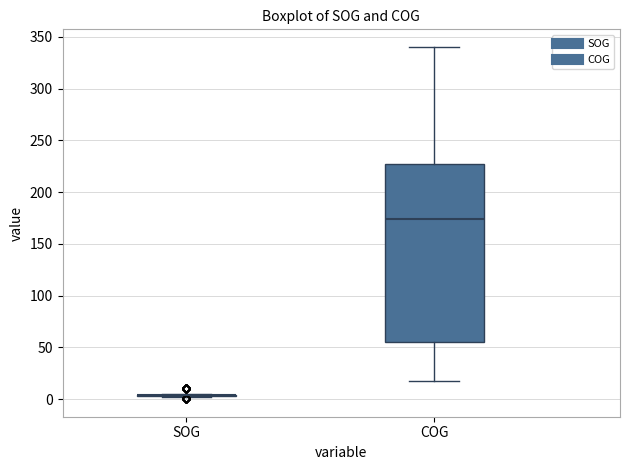

Reading left to right, read every box against the y-axis: the position of its median line, the range the box covers, and the ends of its whiskers. The values are not printed on the chart, so give them approximately, as read against the axis.

SOG: box collapsed to a line at 5, whiskers 0 to 5
COG: median 175, box 55 to 225, whiskers 20 to 340